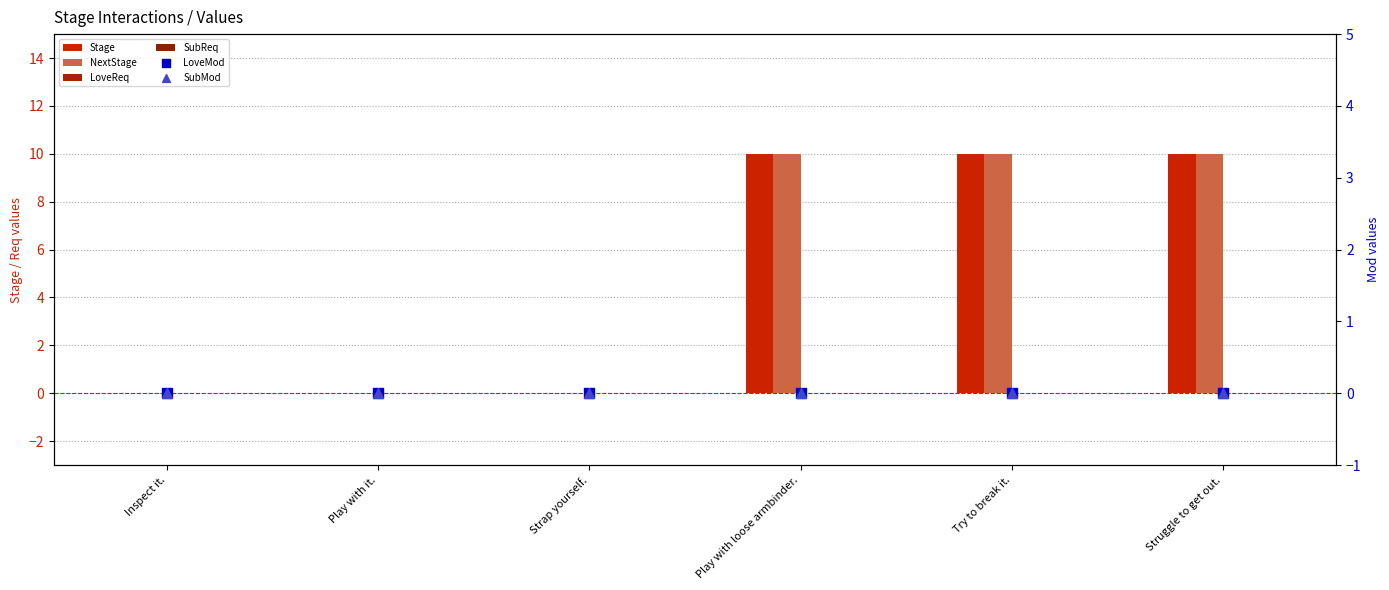

Which series has the largest Y range (max minus min)?

Stage